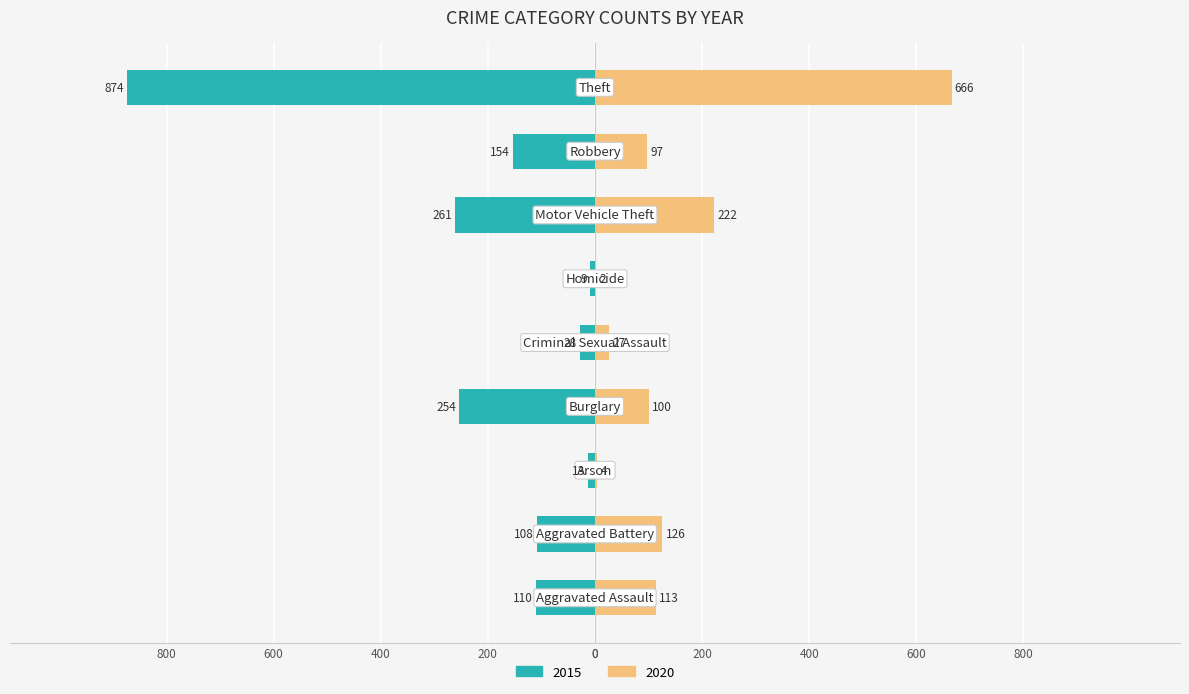

Where does the 2020 series first go above 100?

Aggravated Assault